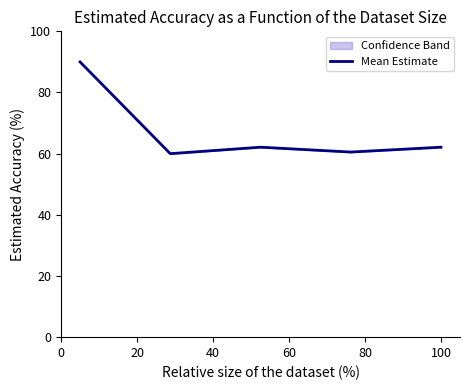

True or false: there are more than 1 points higher than both neighbors.

False